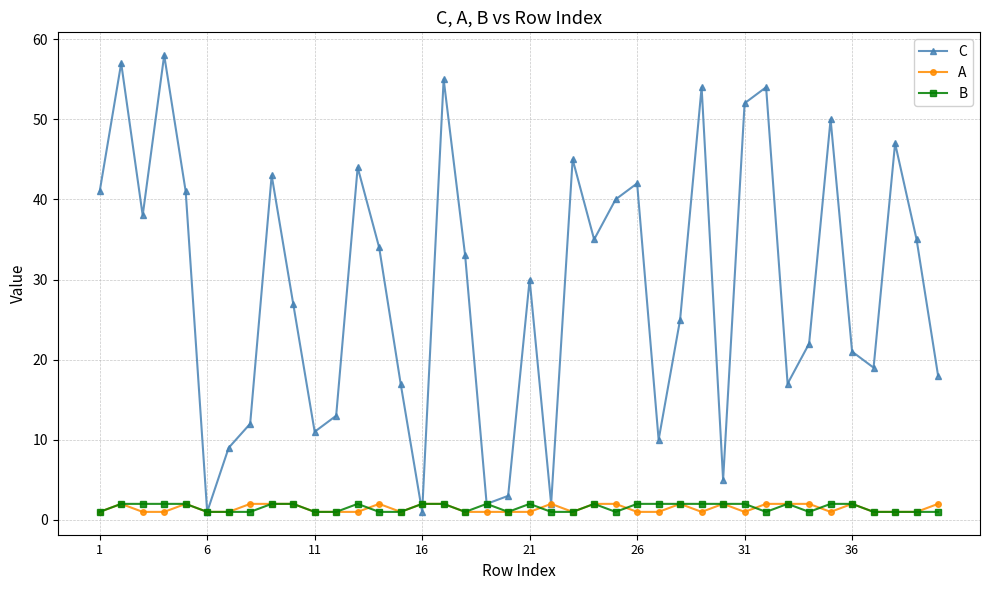

What is the maximum value for C?

58